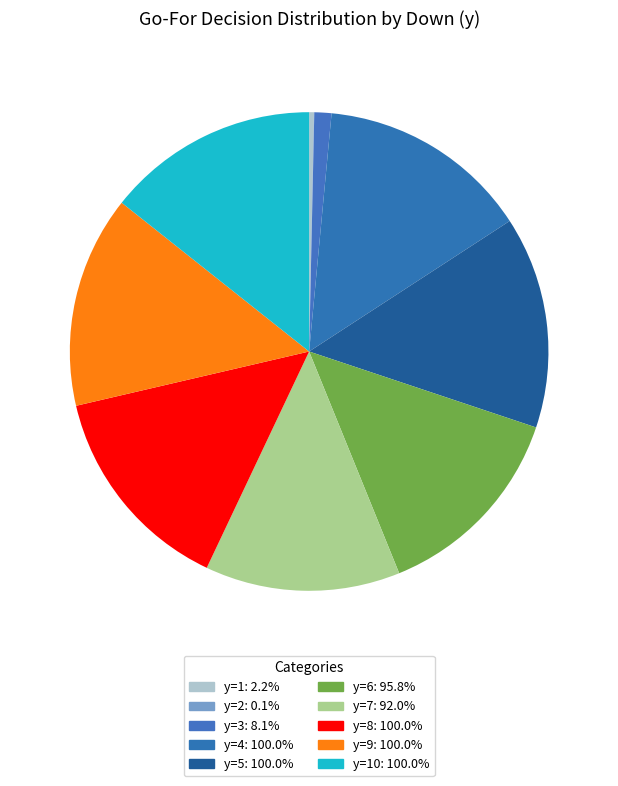

To the nearest percent, what is the average slice percentage?

10%